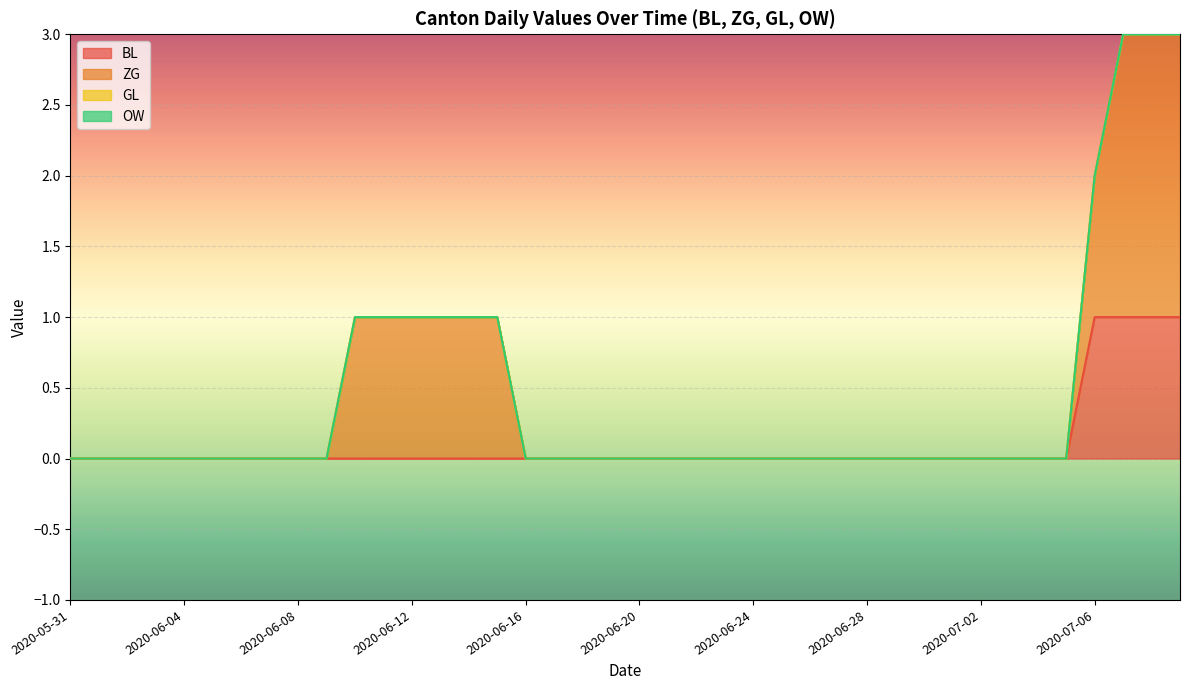

Where is BL nearest to the value 0?

2020-05-31